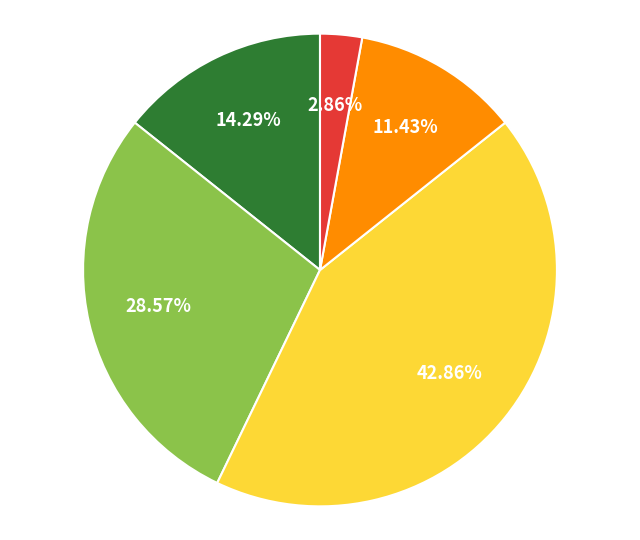

Is there a majority slice in this chart?

No